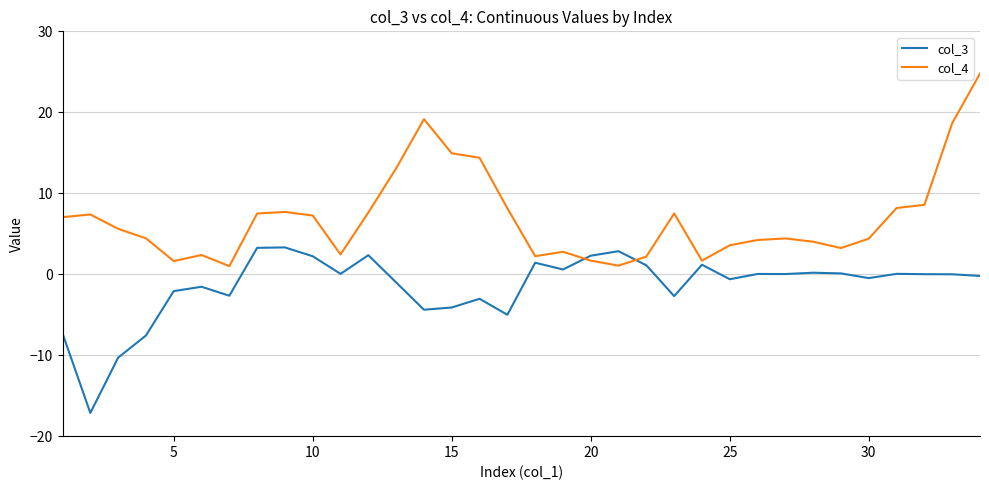

List the series in order of their overall mean, highest first.

col_4, col_3